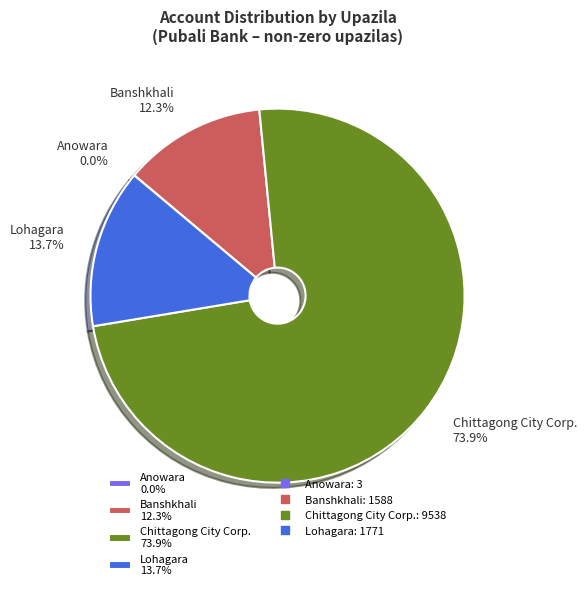

Which has a higher value, Lohagara 13.7% or Chittagong City Corp. 73.9%?

Chittagong City Corp. 73.9%